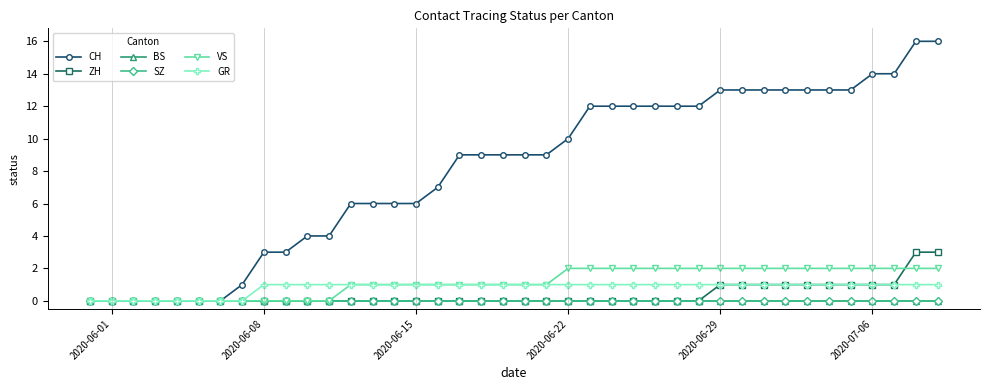

Is this an area chart (filled region under the line)?

No